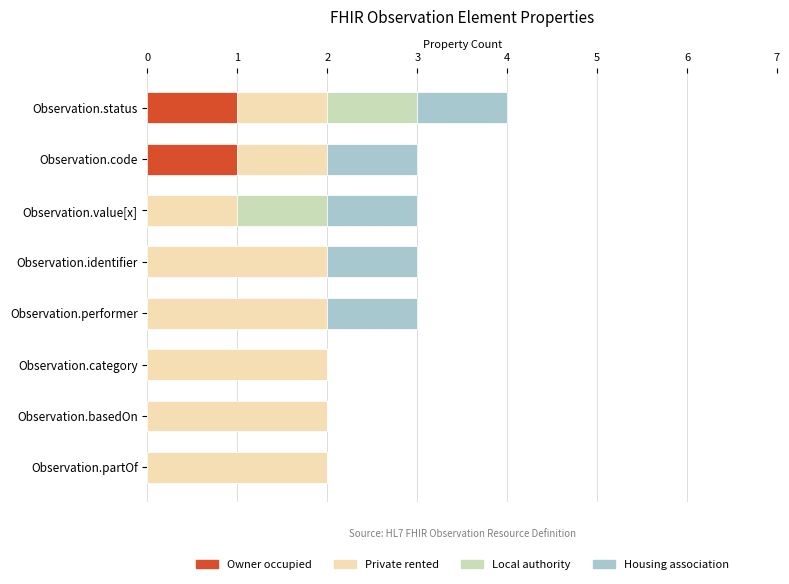

At which category is the sum across all series the highest?

Observation.status